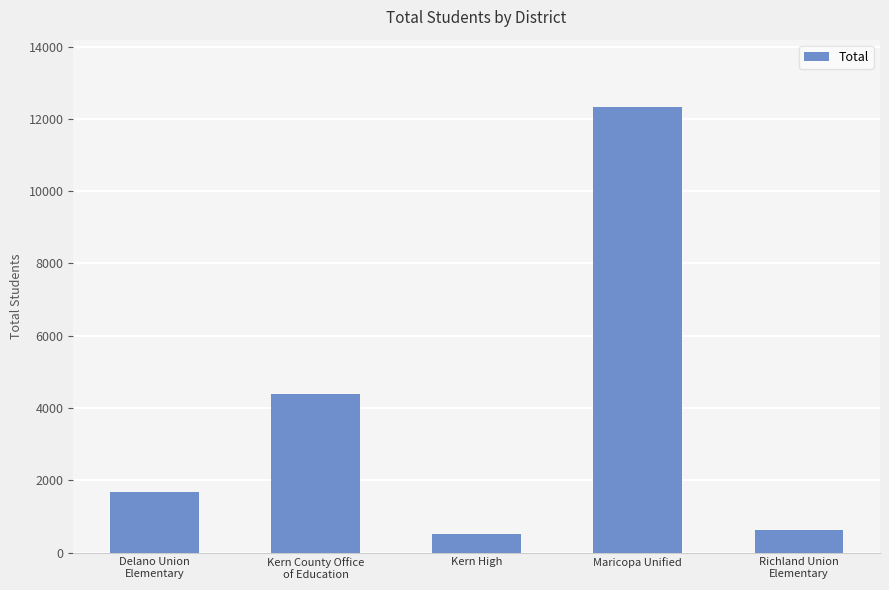

Reading left to right, list all the values displayed in this chart.

1667	4395	512	12341	636